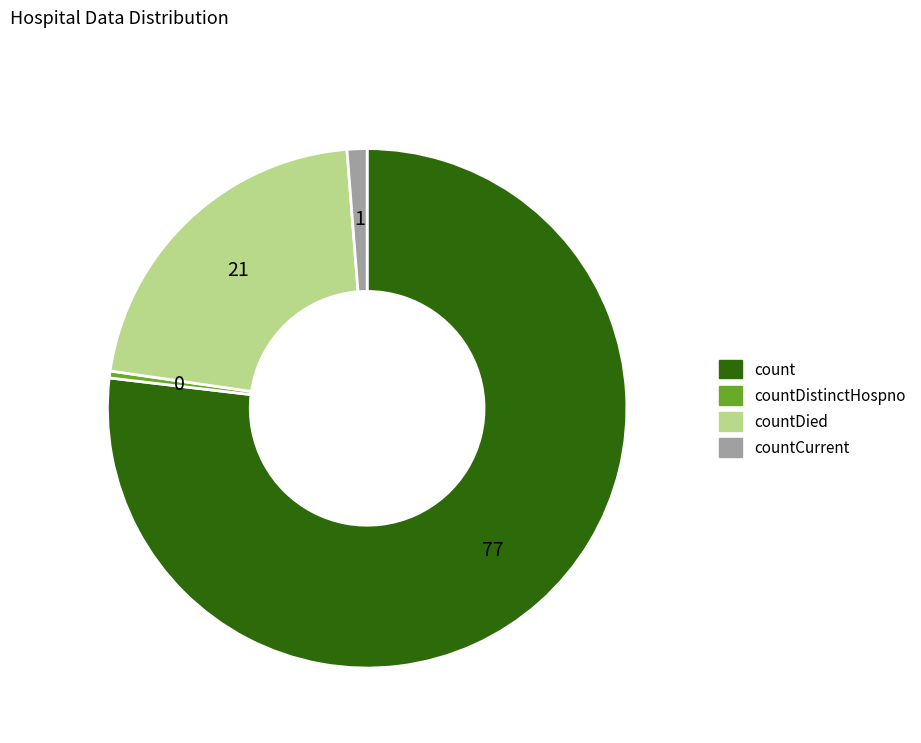

Does countDistinctHospno represent more than half of the total?

No